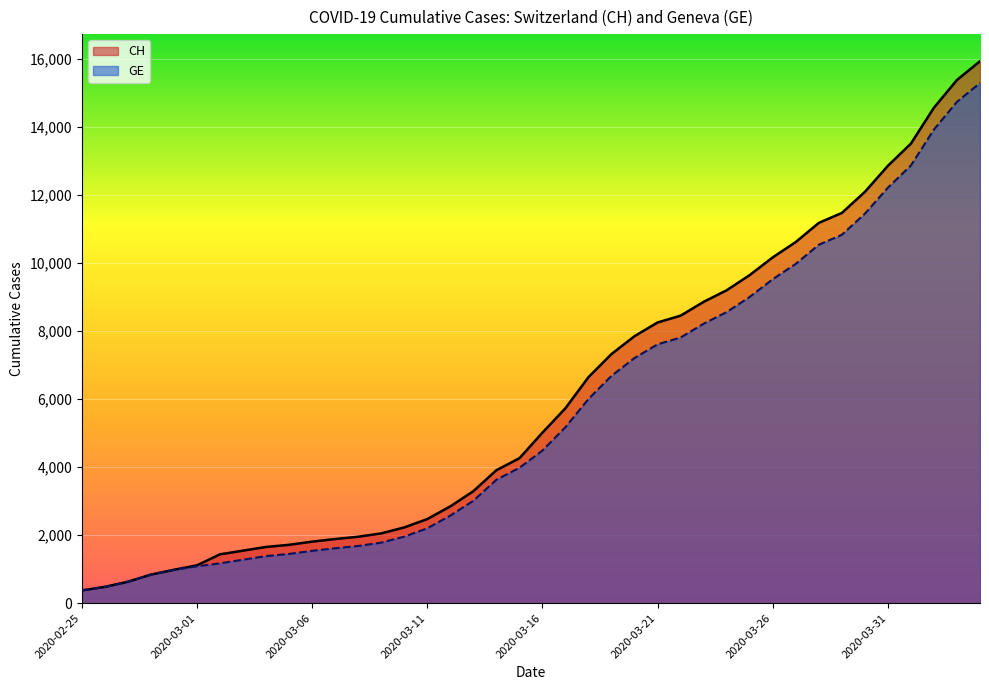

How many values in the CH series are below 5012?

20